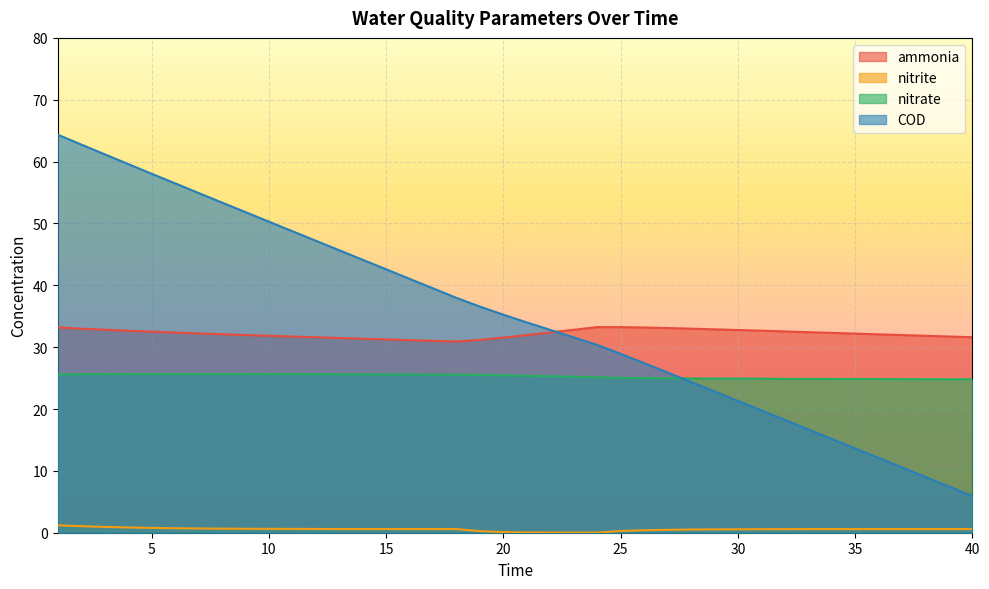

True or false: nitrate has a value of 25.6 at 1.

True